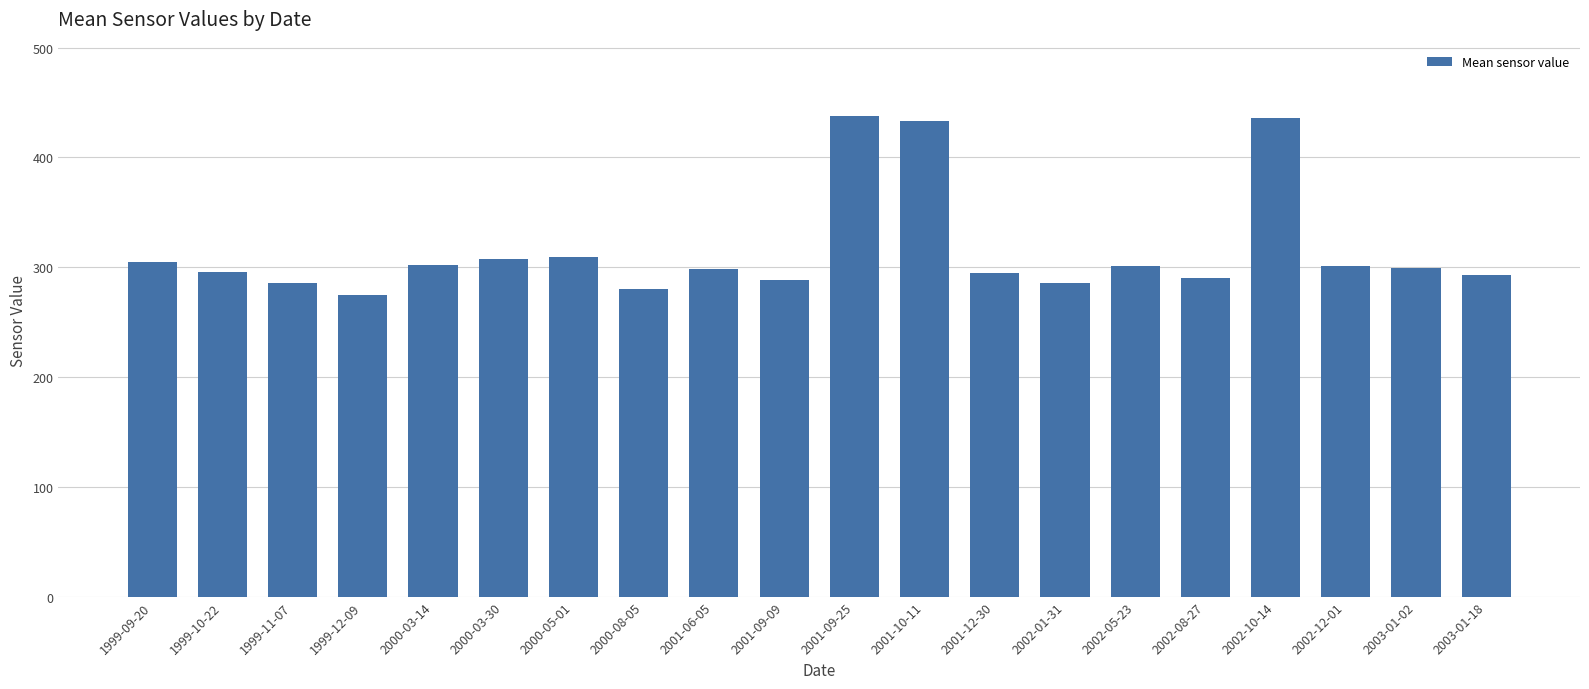

Are the bars horizontal?

No